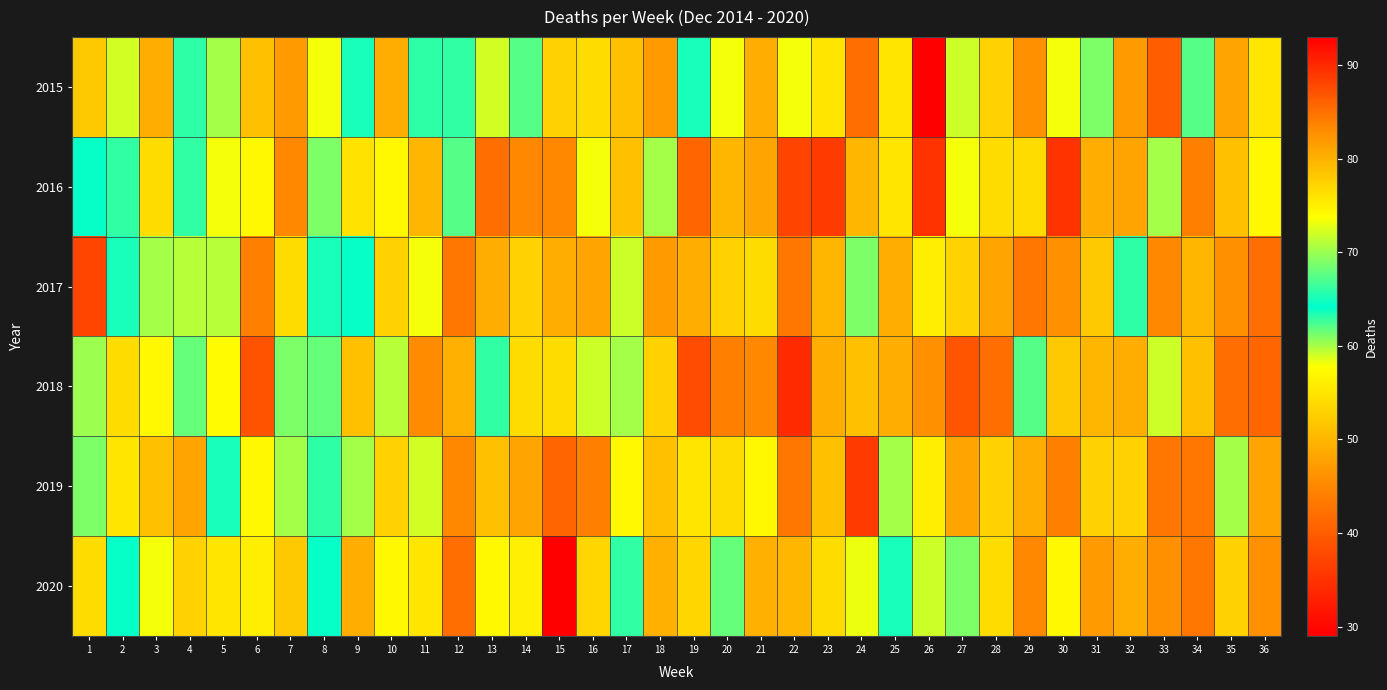

What is the difference between the highest and lowest values at 34?

19